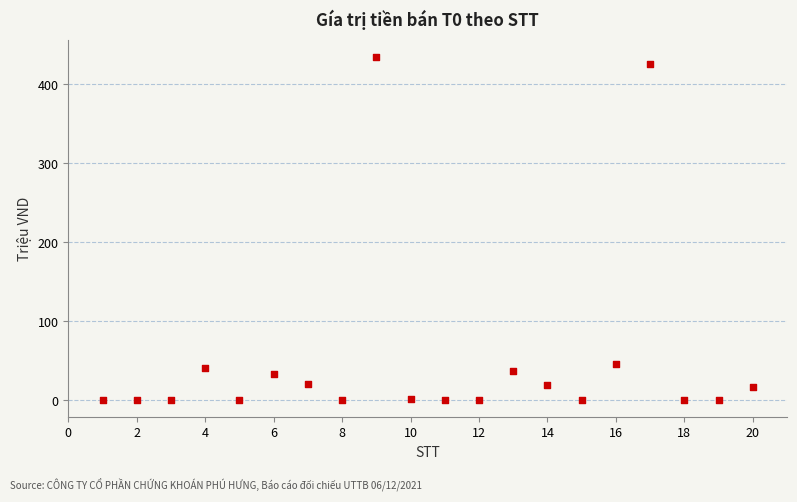

What is the range of X values (max minus min)?

19.0